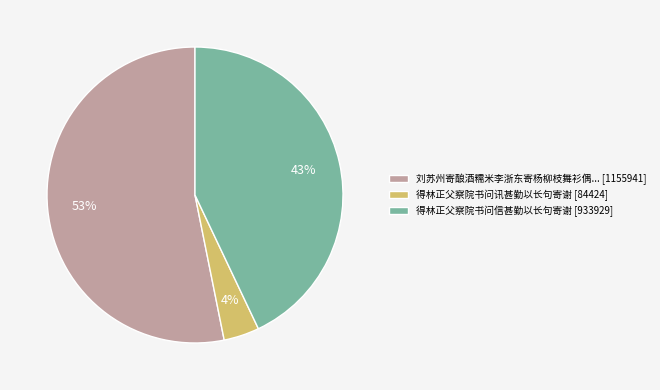

To the nearest percent, what is the average slice percentage?

33%